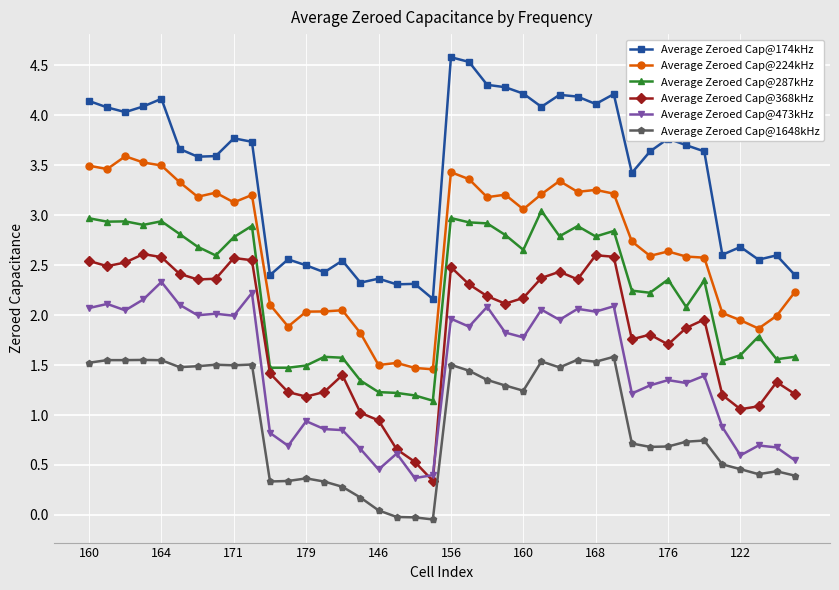

What is the value of the Average Zeroed Cap@224kHz point at the 25th from the left?

3.1